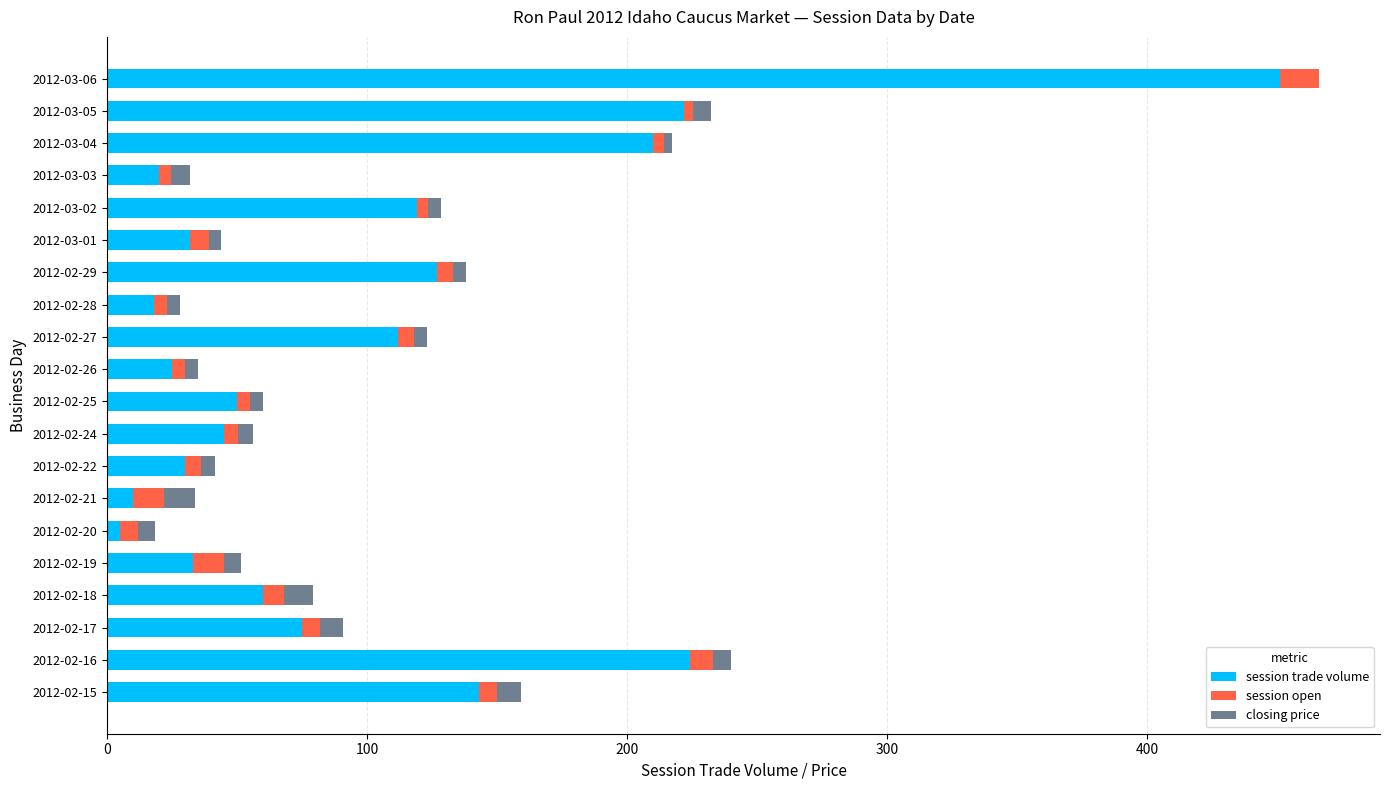

What is the highest value of the session trade volume series?

451.0